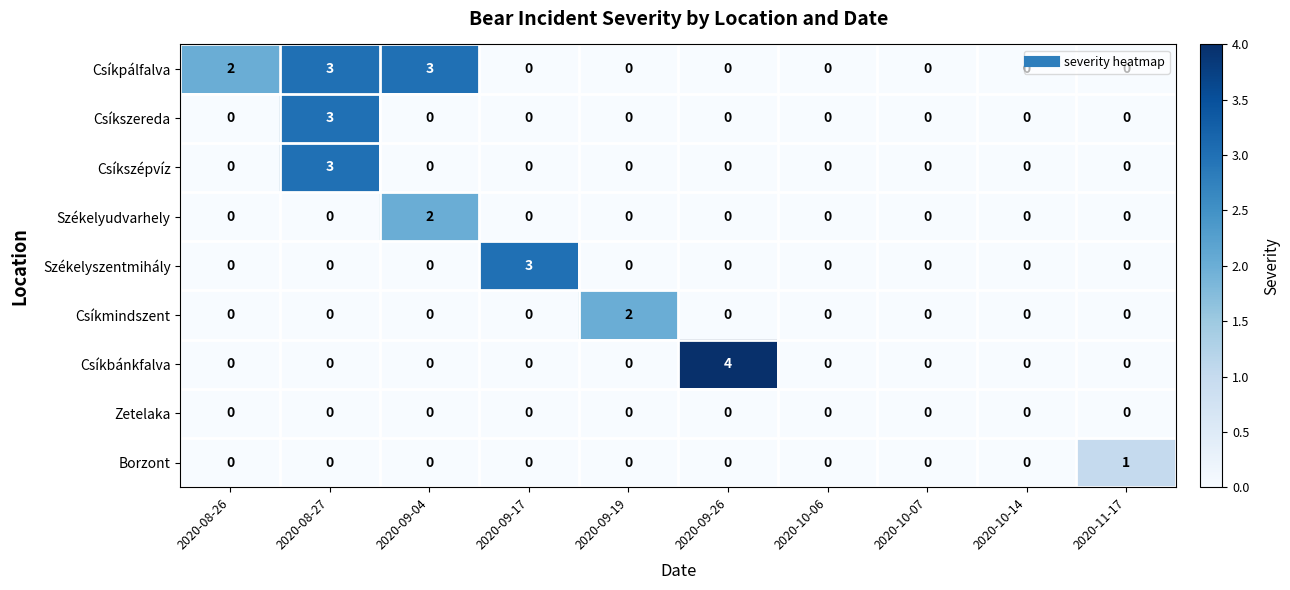

What is the total value across all series at 2020-09-17?

3